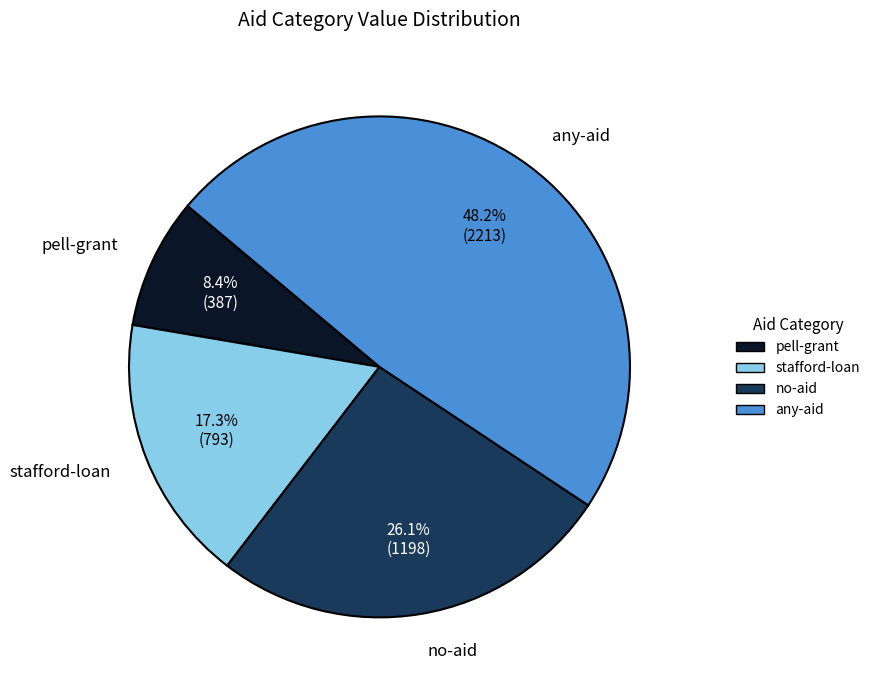

Does any-aid represent more than half of the total?

No